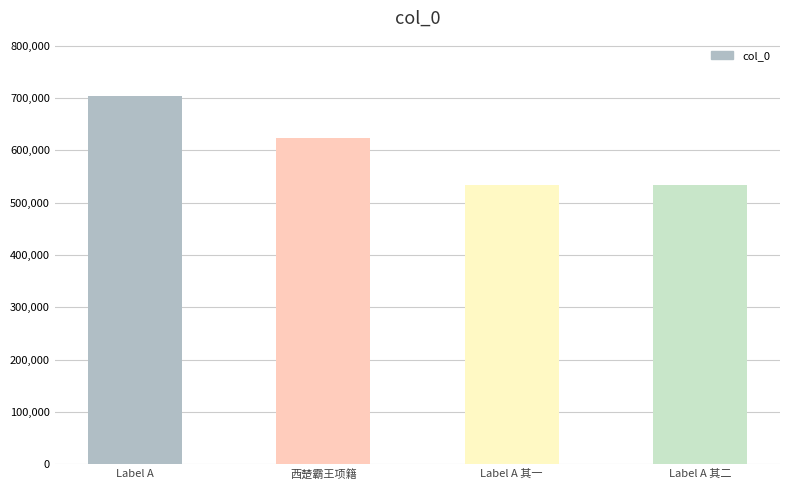

Are the bars horizontal?

No